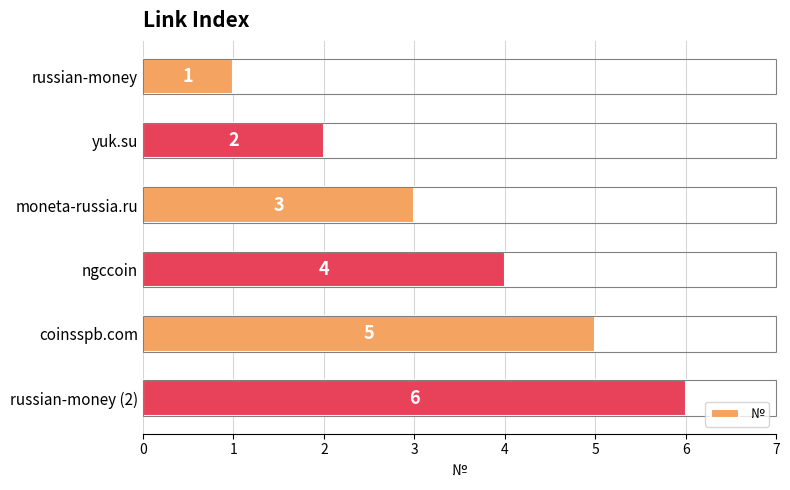

Count the values in the range 2 to 5.

4